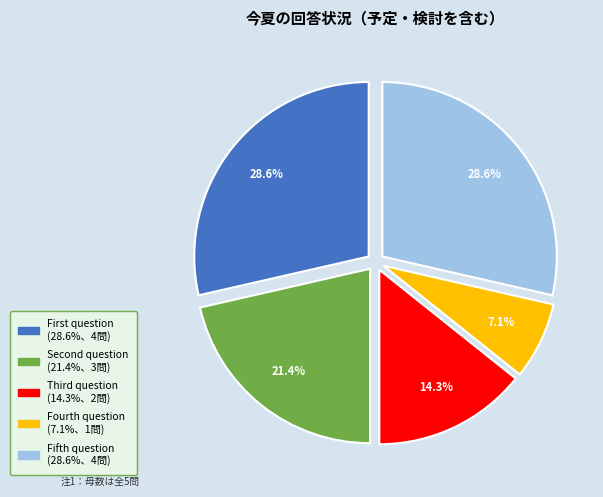

How many slices are in this pie chart?

5